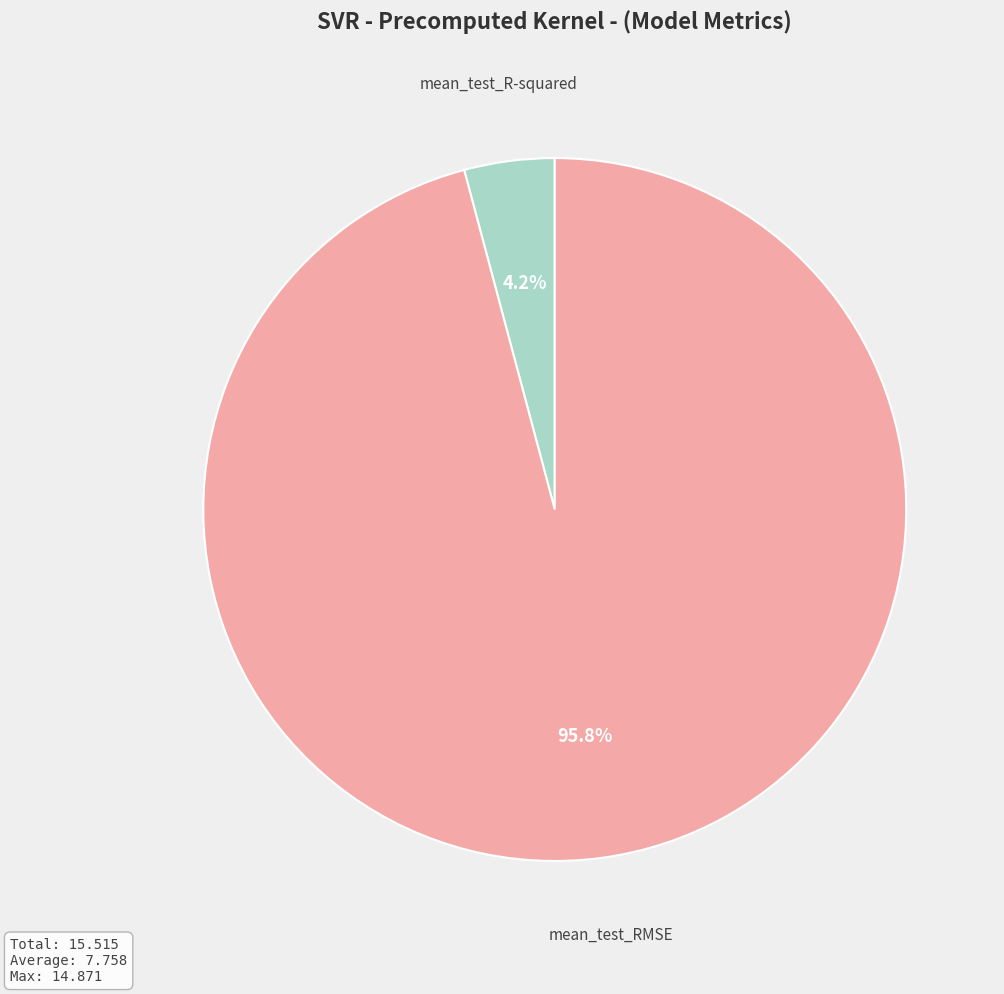

Combined, what portion of the pie is mean_test_RMSE and mean_test_R-squared?

100.0%